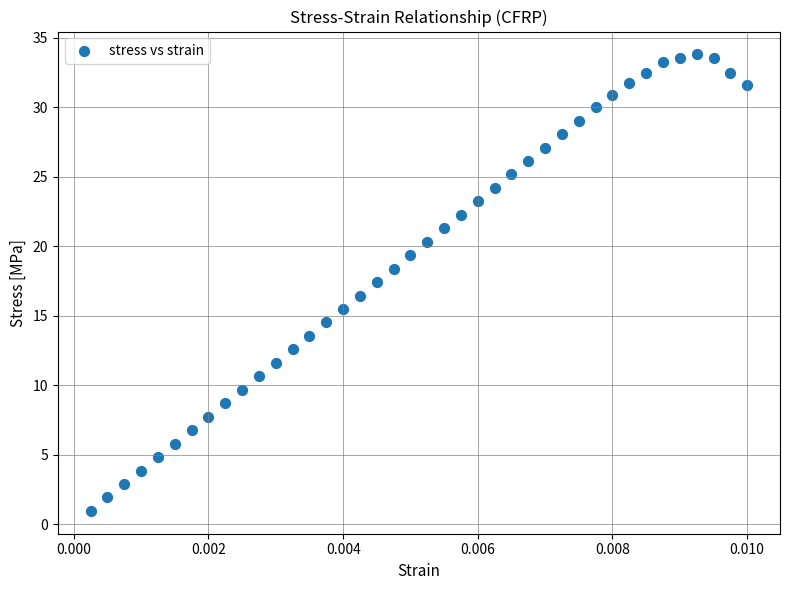

How many data points are displayed?

40